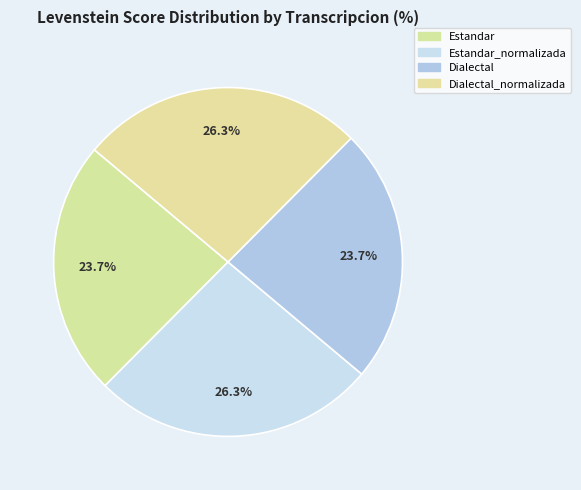

How many segments does this pie chart have?

4